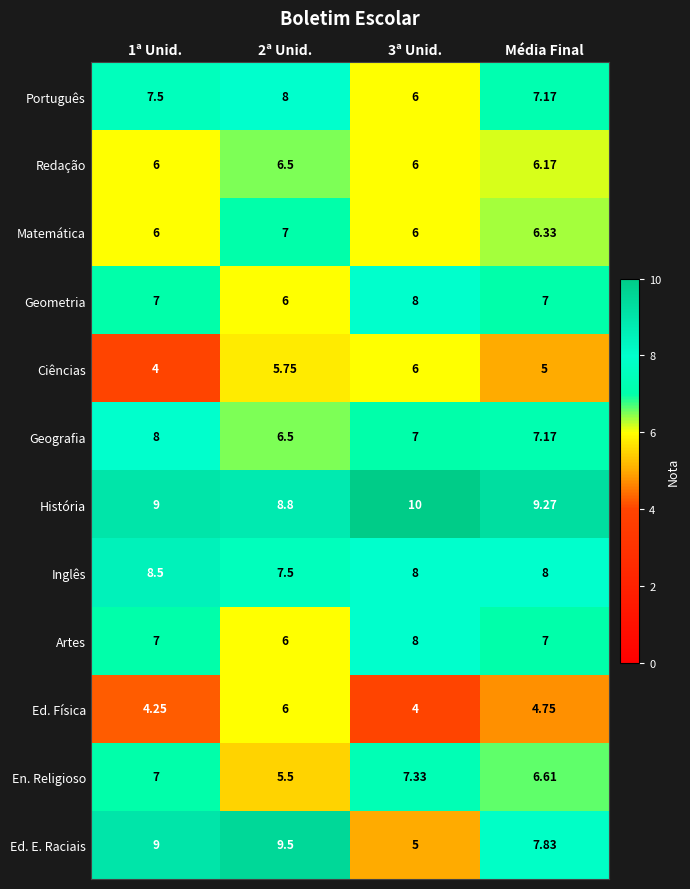

Which series has the widest spread of values?

Ed. E. Raciais